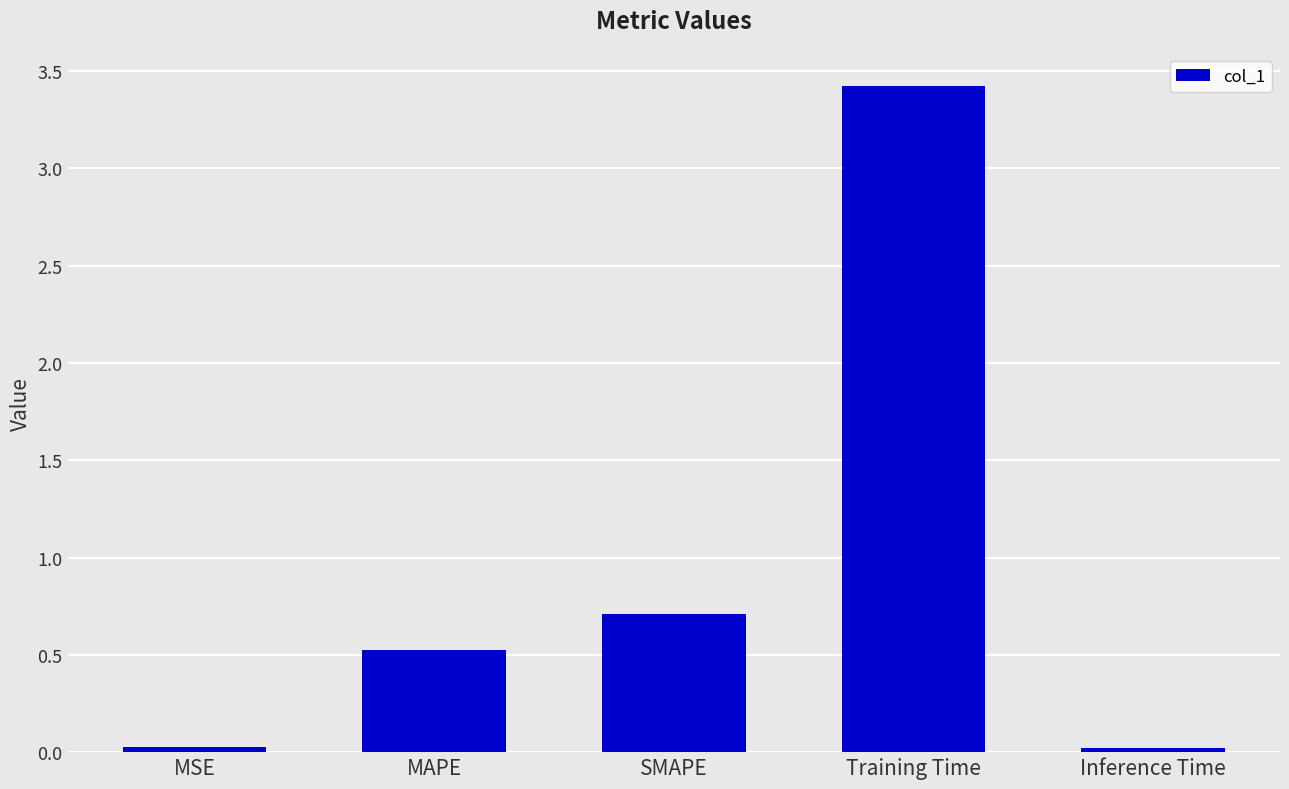

At which category does the chart reach its peak across all series?

Training Time